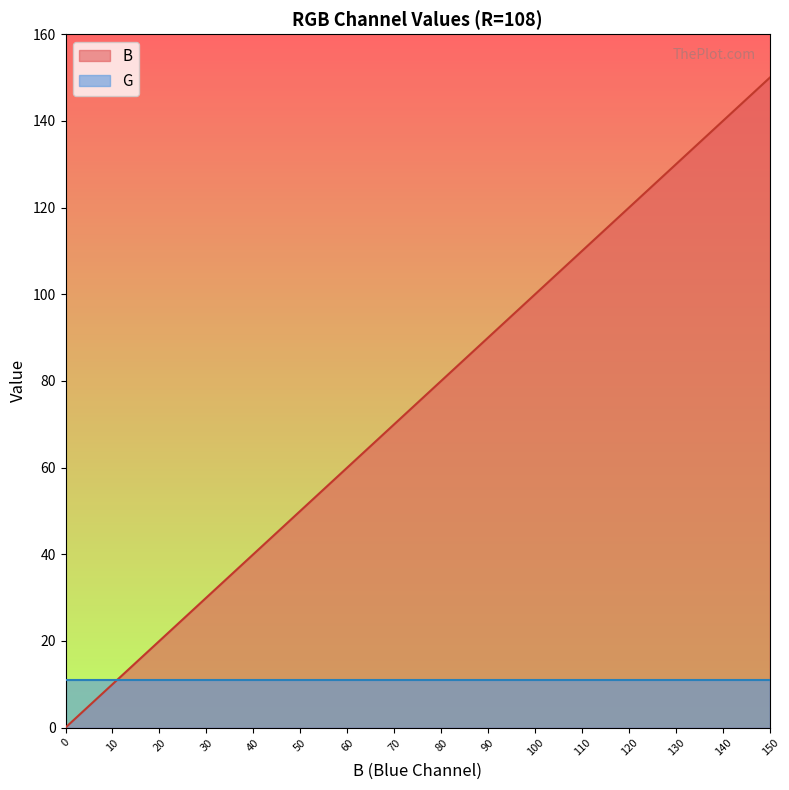

What is the sum of the values at 50 and 0?

50